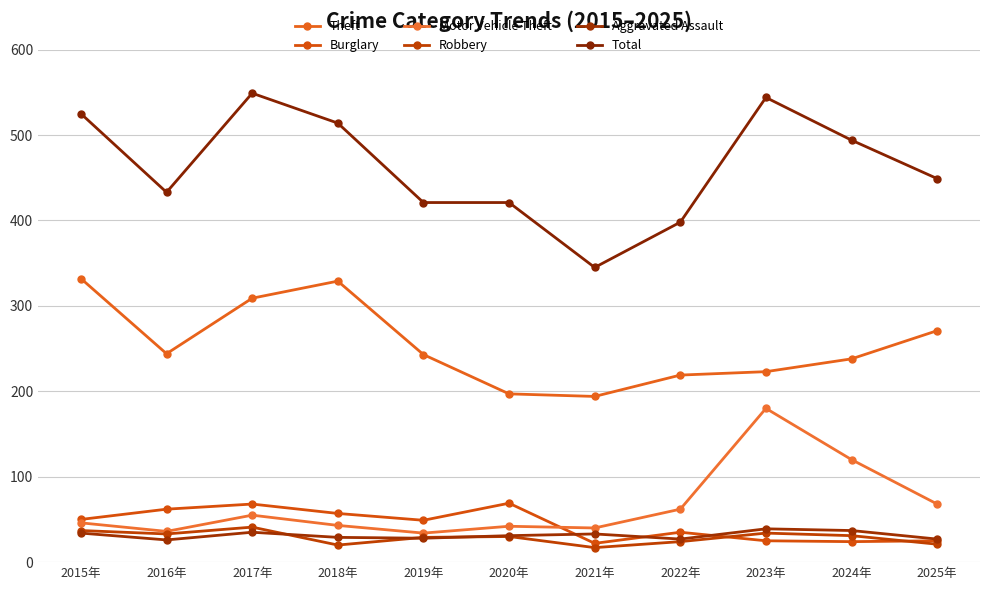

How many interior local valleys does the Motor Vehicle Theft series have?

3